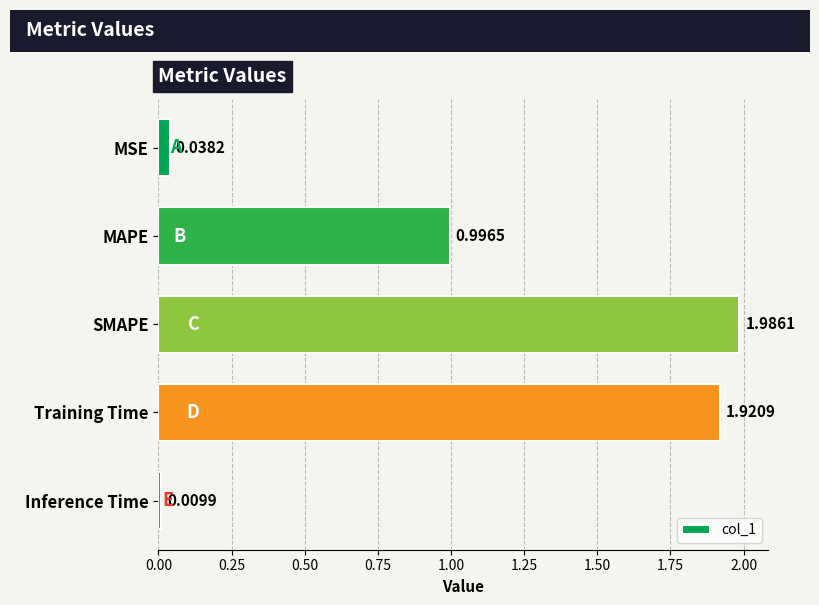

Which label corresponds to the smallest value in the chart?

Inference Time